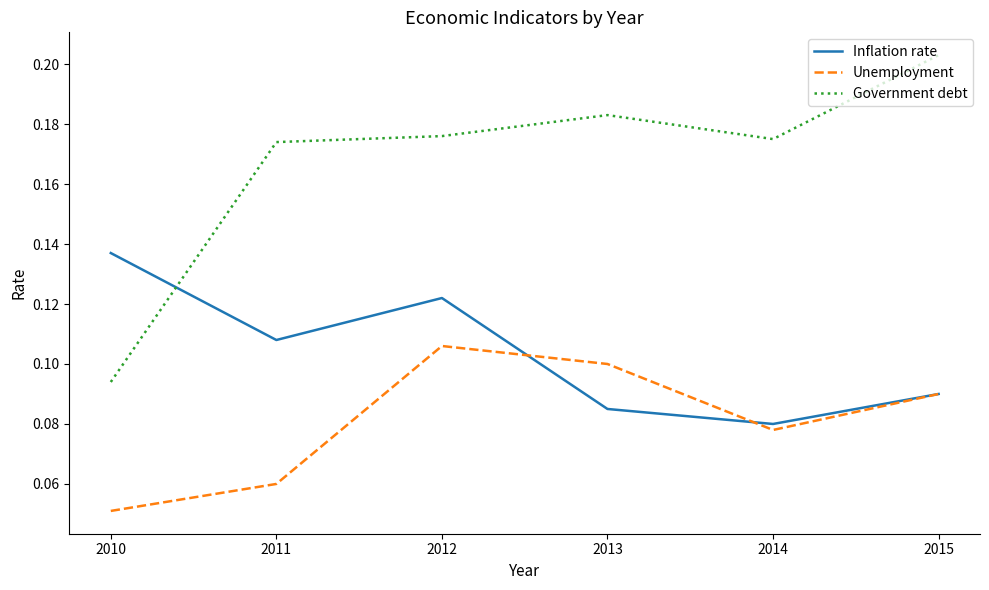

Which category has the highest value across all series?

2015